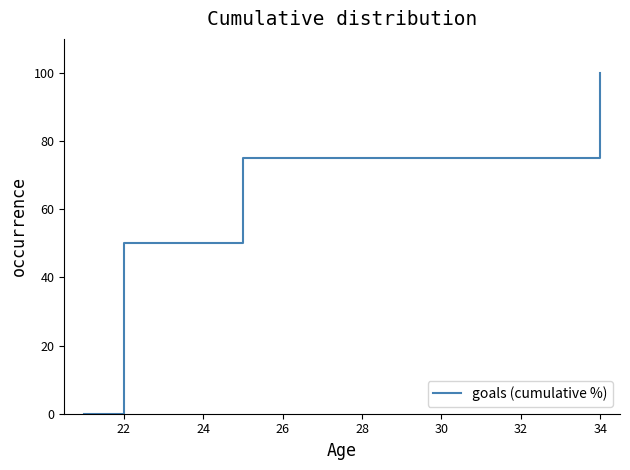

What is the greatest value displayed?

100